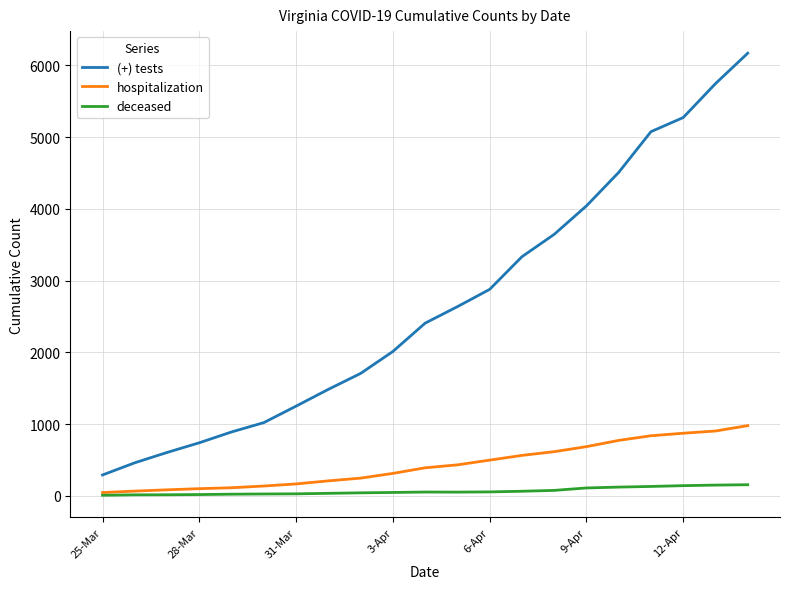

How many categories are shown in the chart?

21